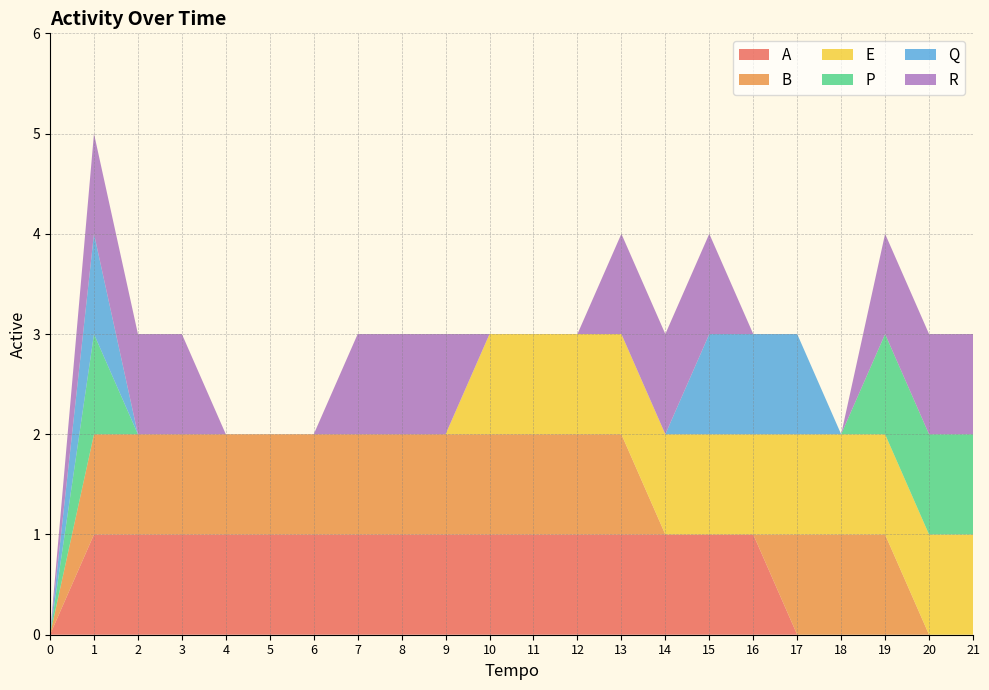

Reading left to right, transcribe all the data shown in this chart.

A: 0	1	1	1	1	1	1	1	1	1	1	1	1	1	1	1	1	0	0	0	0	0
B: 0	1	1	1	1	1	1	1	1	1	1	1	1	1	0	0	0	1	1	1	0	0
E: 0	0	0	0	0	0	0	0	0	0	1	1	1	1	1	1	1	1	1	1	1	1
P: 0	1	0	0	0	0	0	0	0	0	0	0	0	0	0	0	0	0	0	1	1	1
Q: 0	1	0	0	0	0	0	0	0	0	0	0	0	0	0	1	1	1	0	0	0	0
R: 0	1	1	1	0	0	0	1	1	1	0	0	0	1	1	1	0	0	0	1	1	1